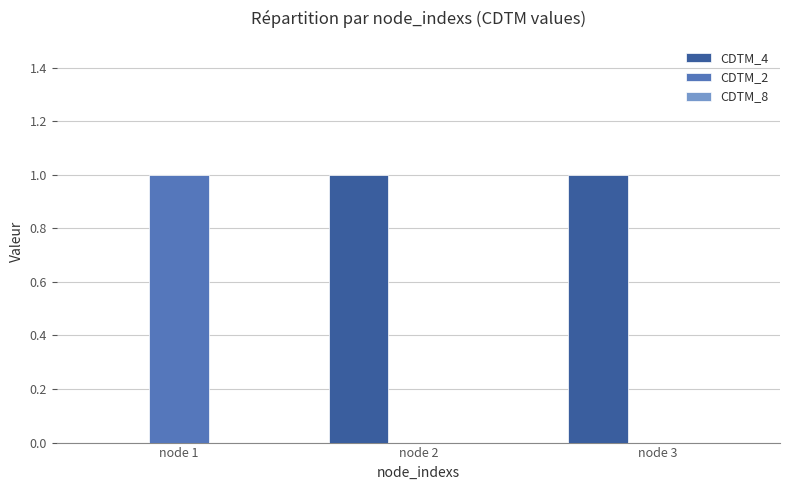

Which series has the largest total across all categories?

CDTM_4